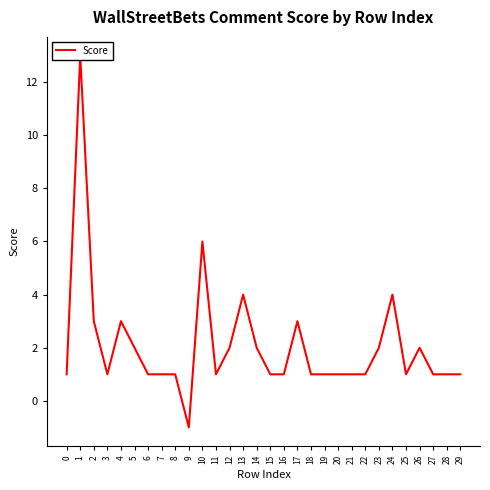

What is the minimum value shown in the chart?

-1